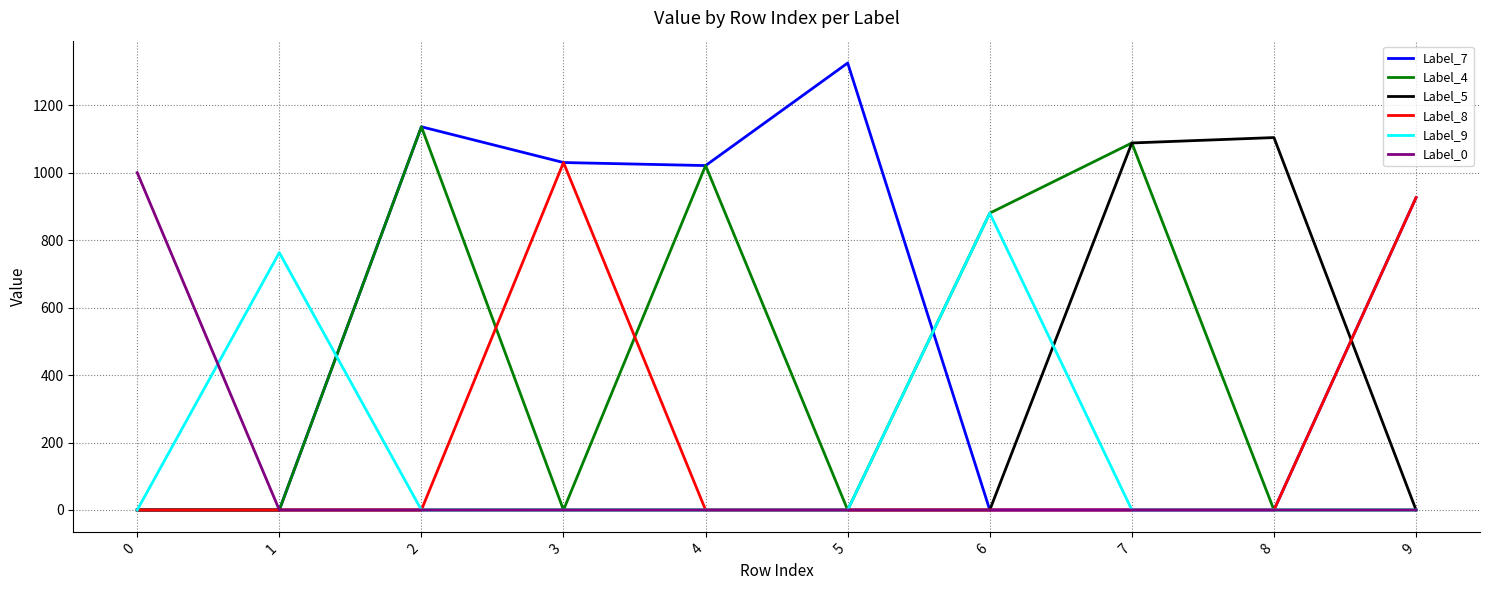

Which series has the largest range (max minus min)?

Label_7